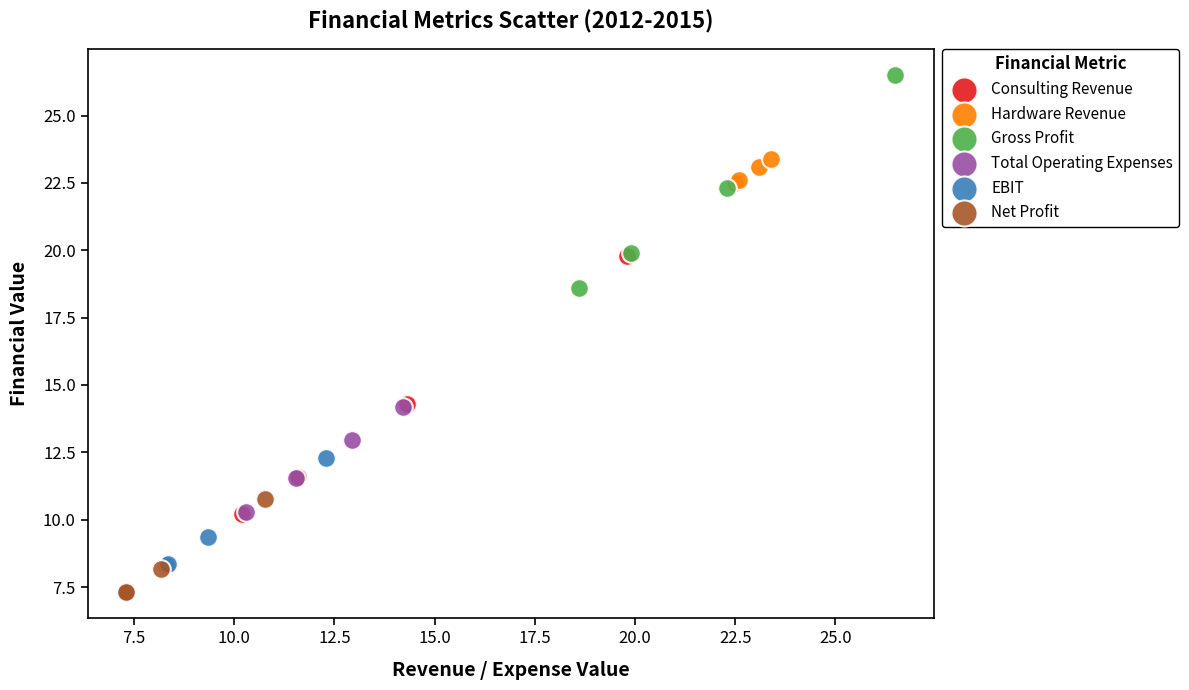

Which series has the widest spread of Y values?

Consulting Revenue